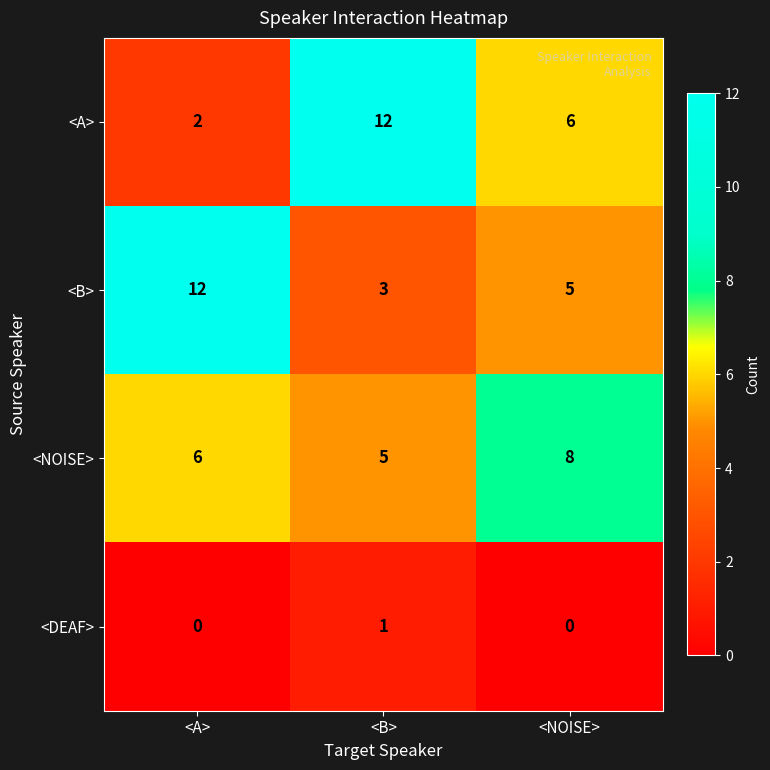

How many data points does each series have?

3